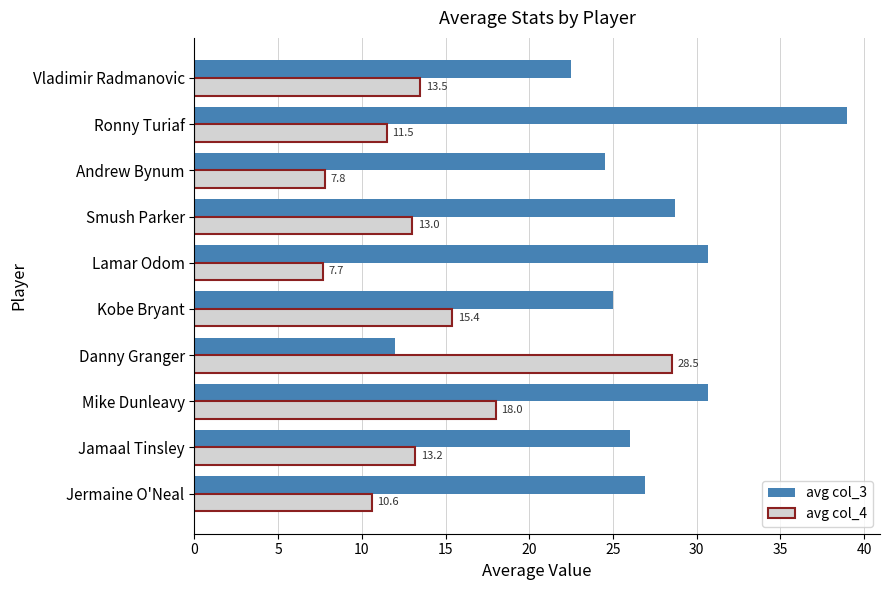

What is the smallest value displayed?

7.7